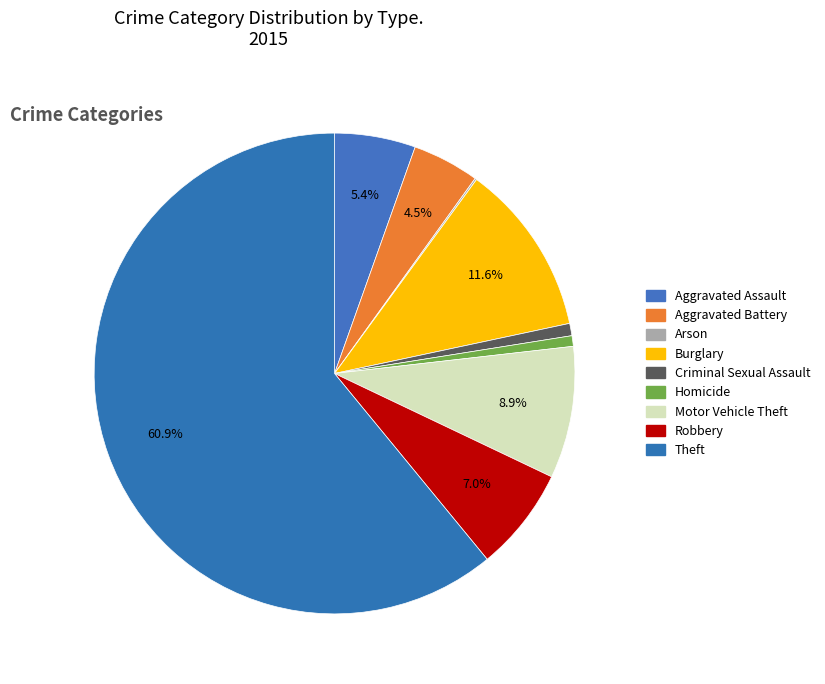

Rank the categories by value from highest to lowest.

Theft, Burglary, Motor Vehicle Theft, Robbery, Aggravated Assault, Aggravated Battery, Criminal Sexual Assault, Homicide, Arson